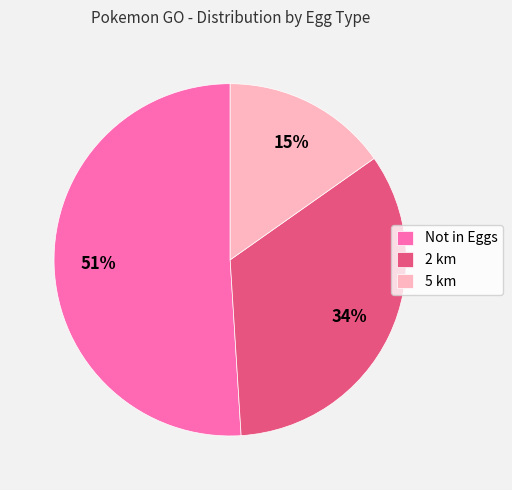

True or false: Not in Eggs accounts for 51% of the total.

True